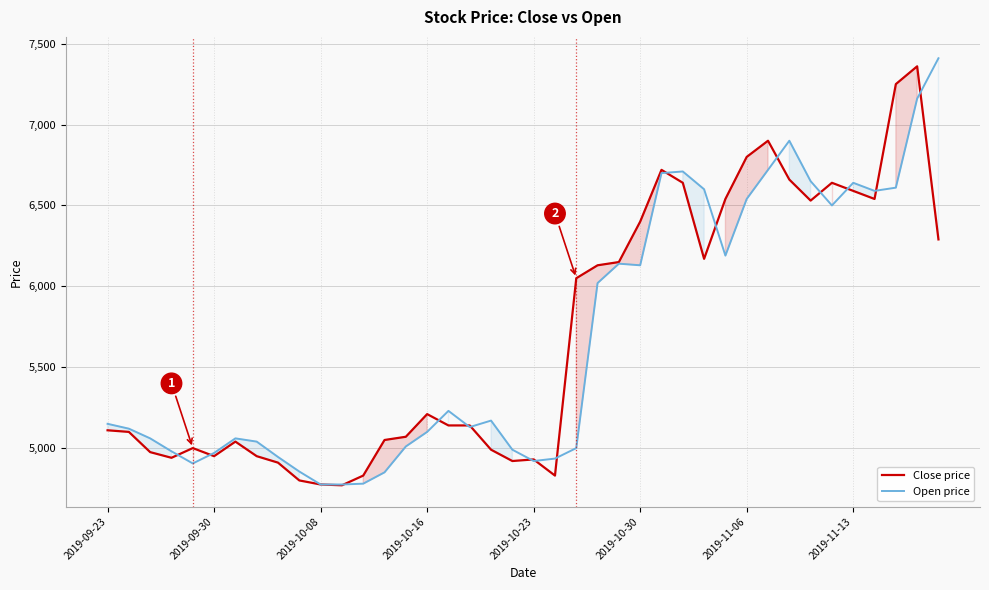

Which has a higher value, 32 or 2019-09-23?

32